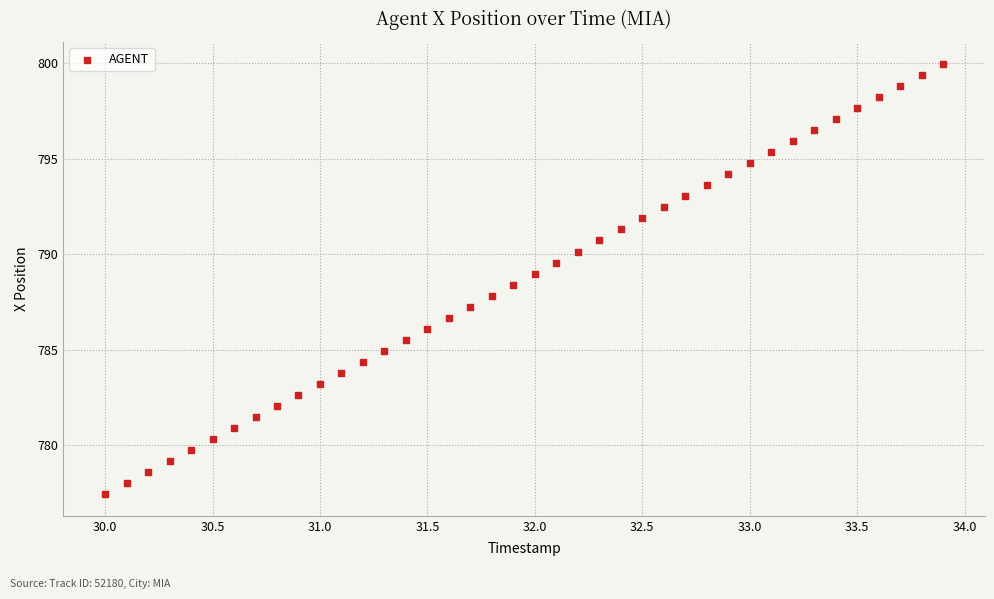

What is the range of Y values (max minus min)?

22.5